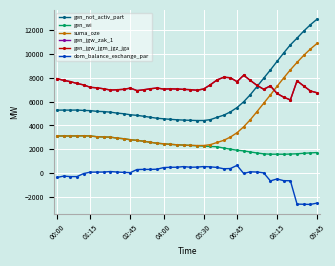

At which label does suma_oze first exceed 3050?

00:00